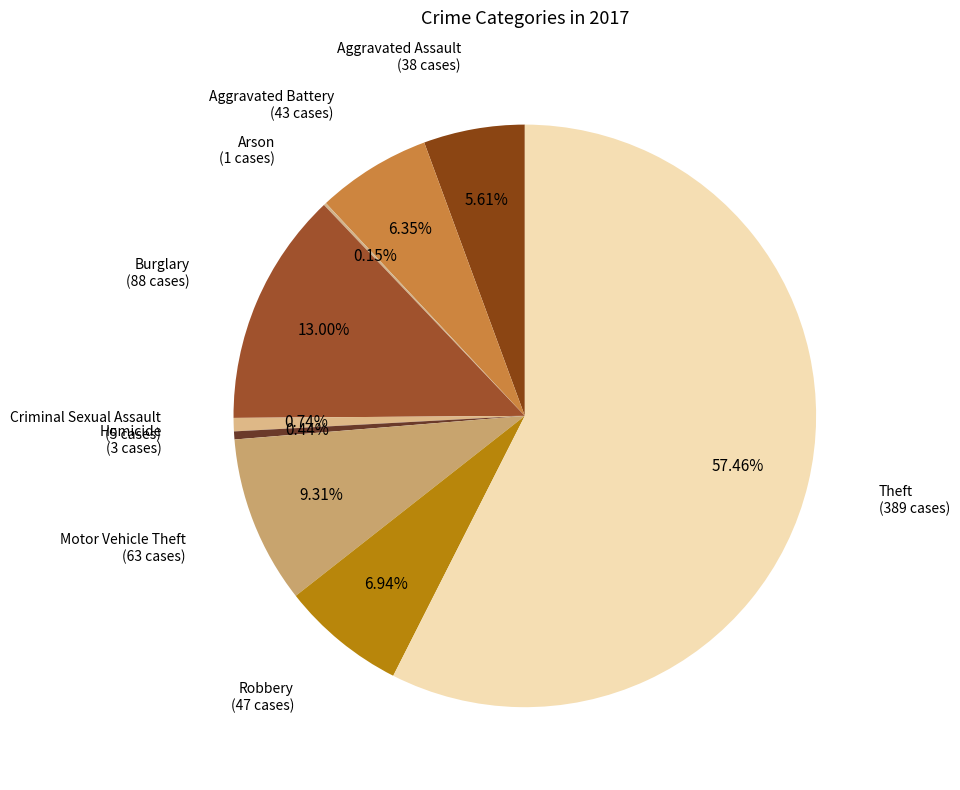

Which slice is the largest?

Theft